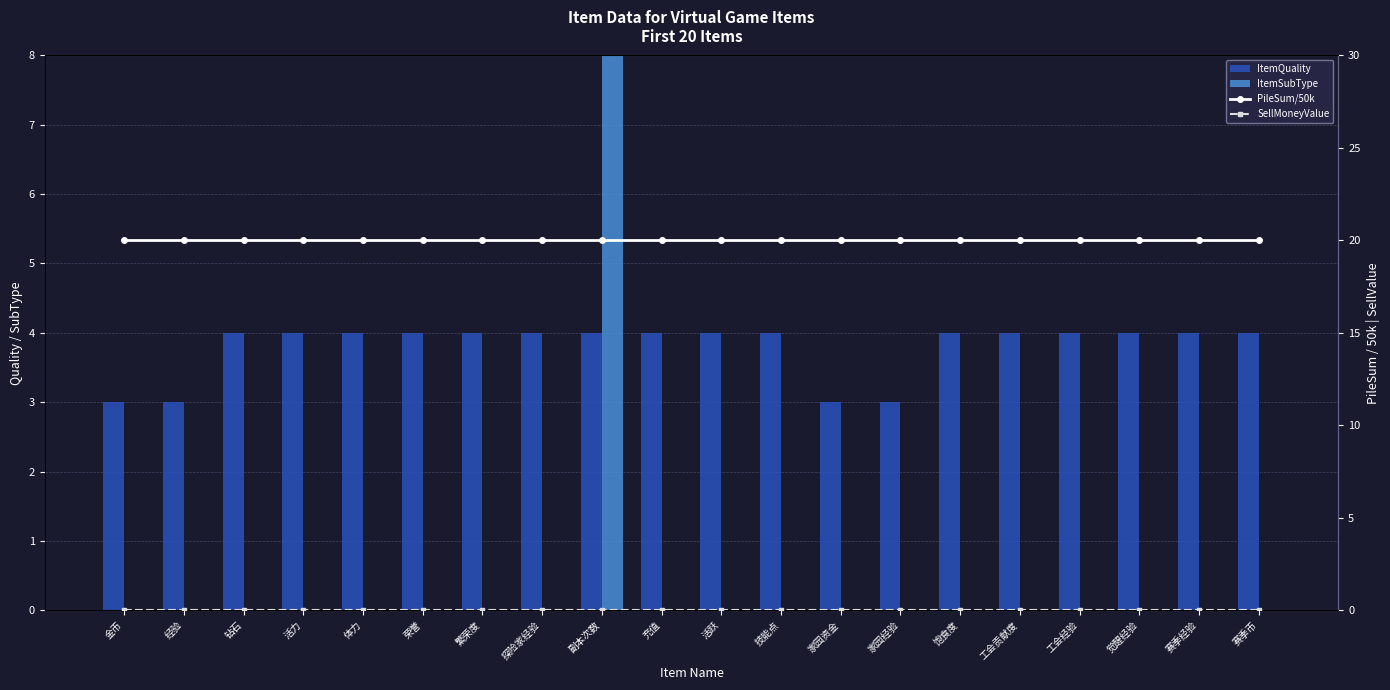

At which label is ItemSubType closest to 60?

金币